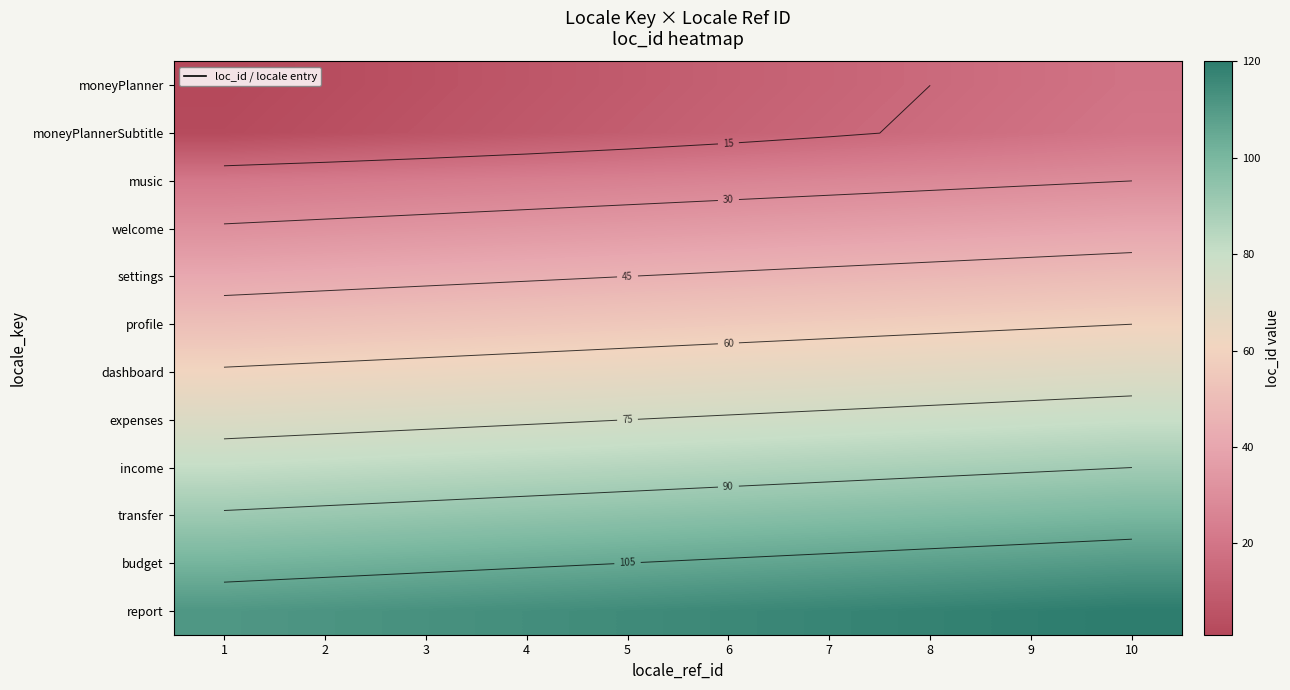

What is the maximum value shown in the chart?

120